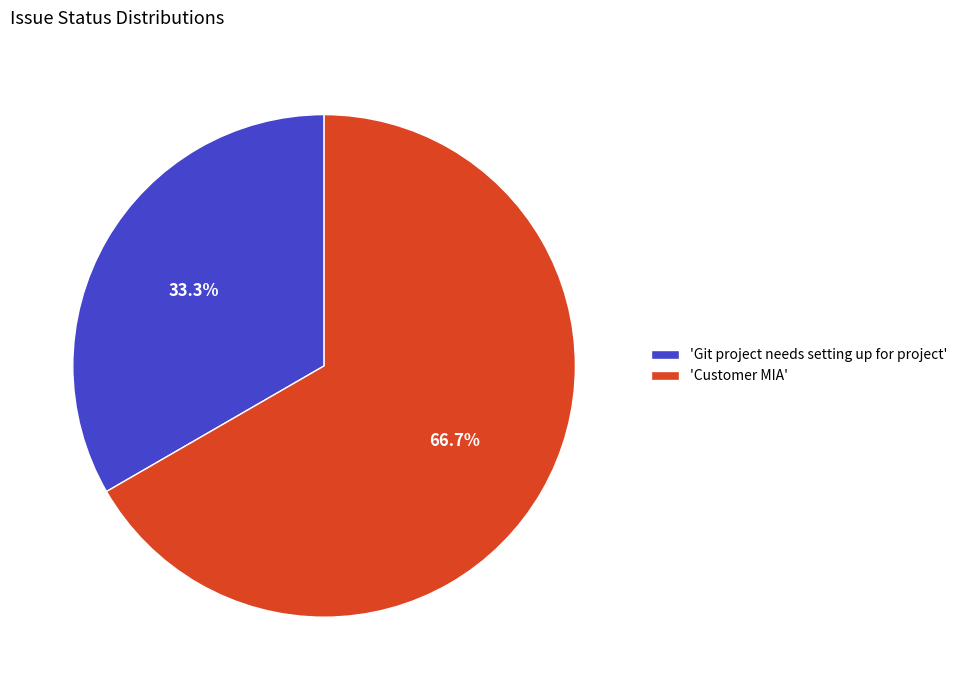

Rank the categories by value from highest to lowest.

'Customer MIA', 'Git project needs setting up for project'